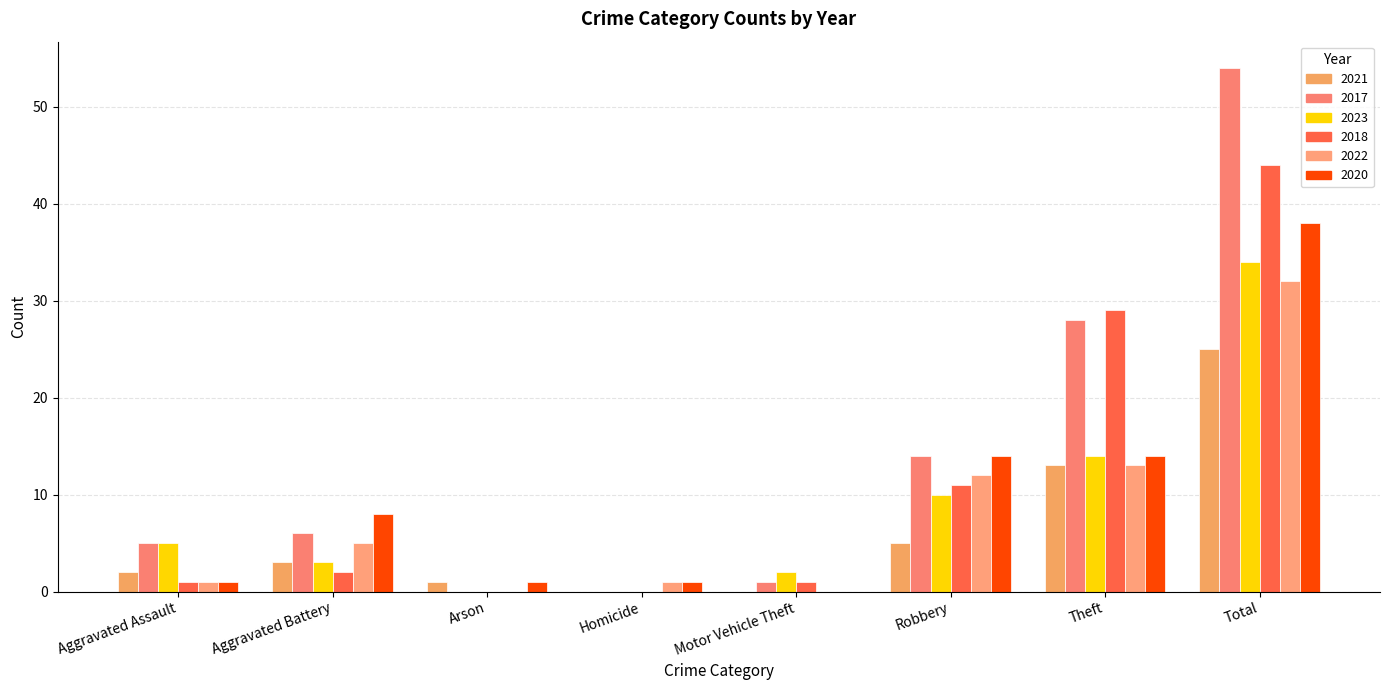

What is the sum of all 2021 values?

49